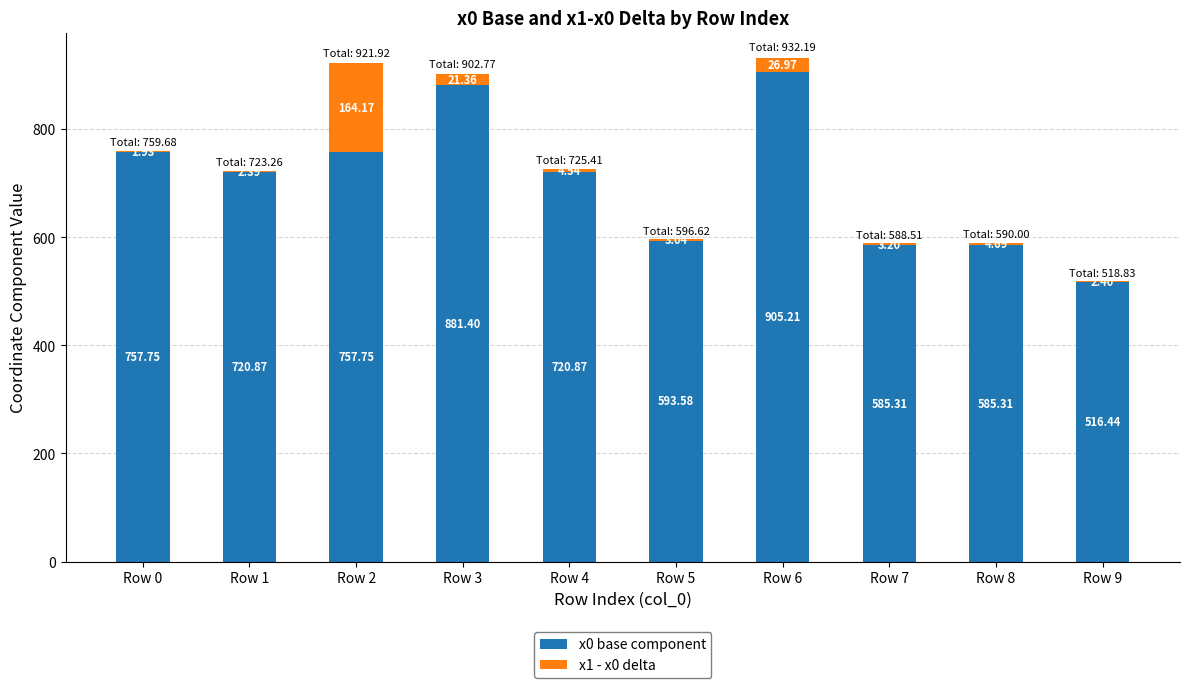

At which category is the sum across all series the highest?

Row 6